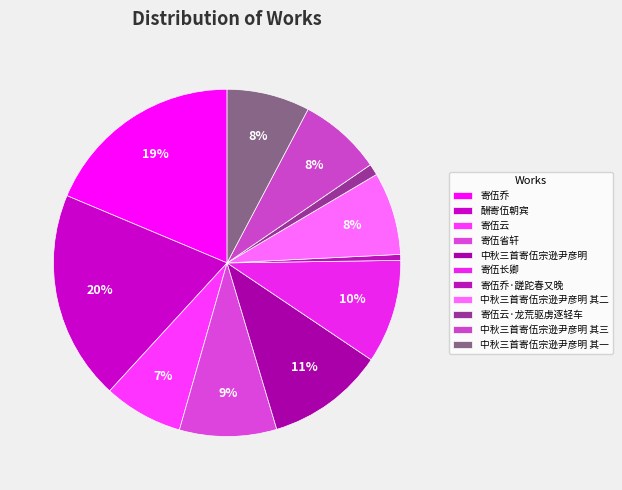

To the nearest percent, what portion does 寄伍云·龙荒驱虏逐轻车 represent?

1%